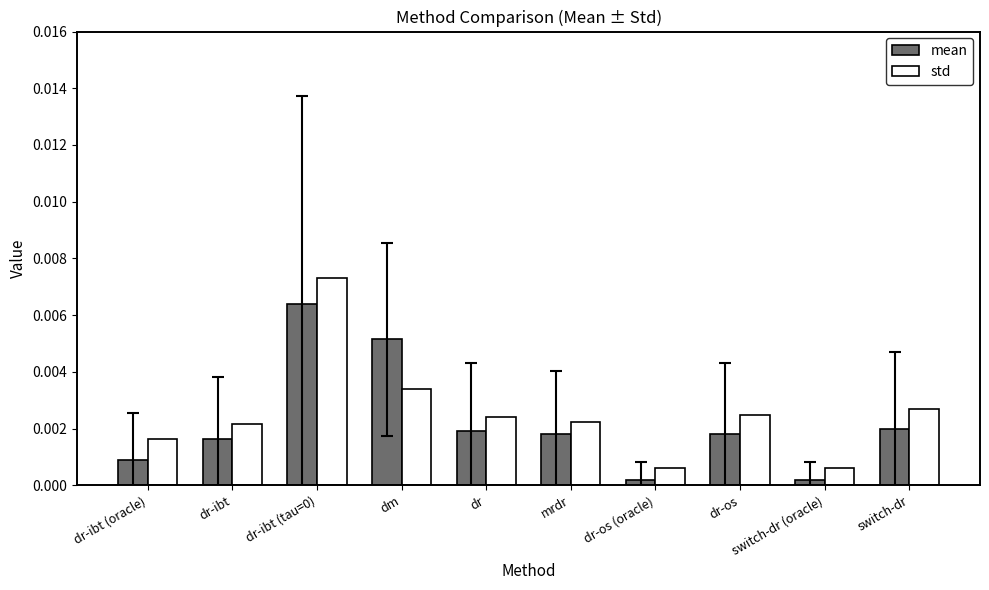

At dr-ibt (oracle), list the series in order from smallest to largest.

mean, std